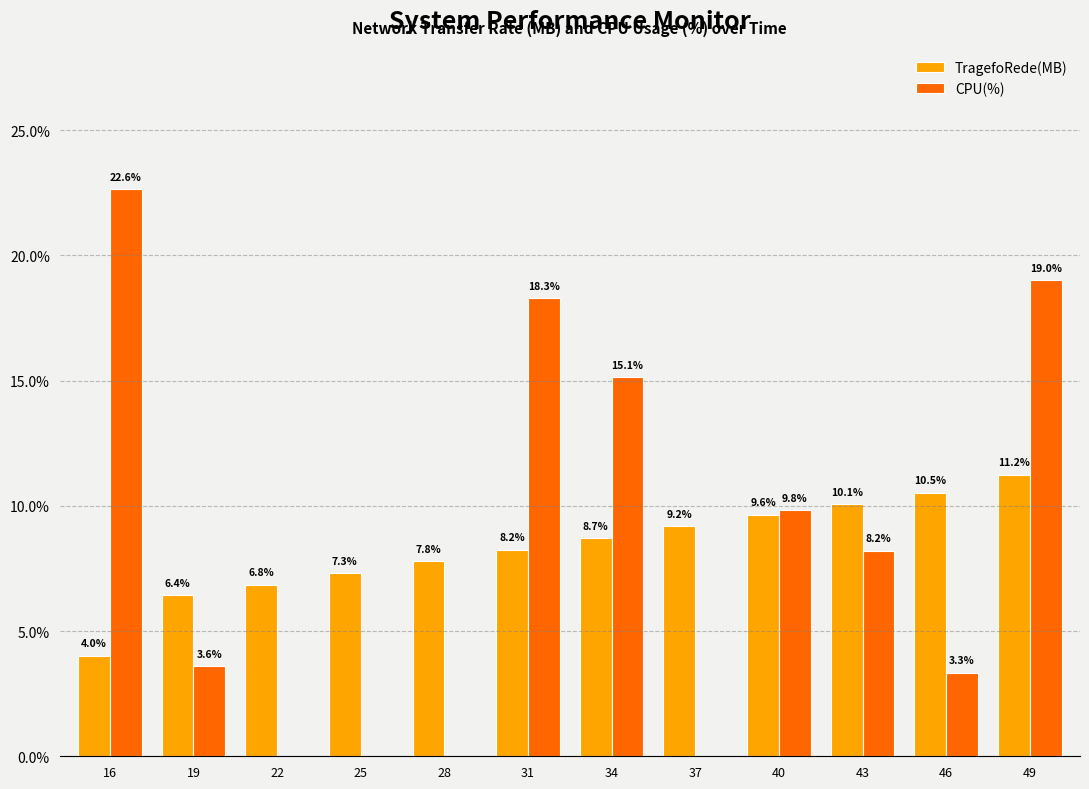

What is the spread (max minus min) of values at 19?

2.8